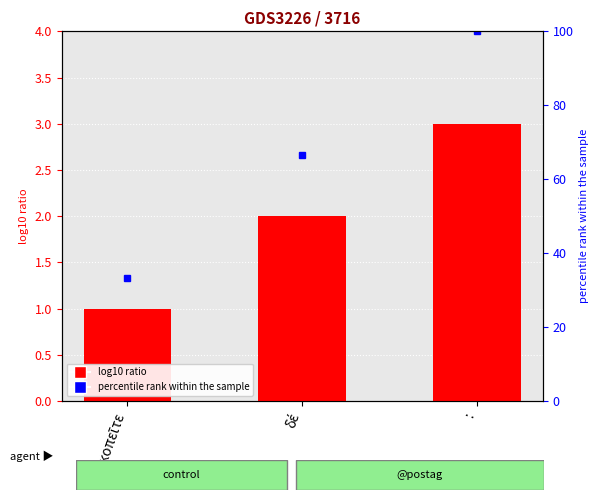

What is the change in value from δέ to :?

+1